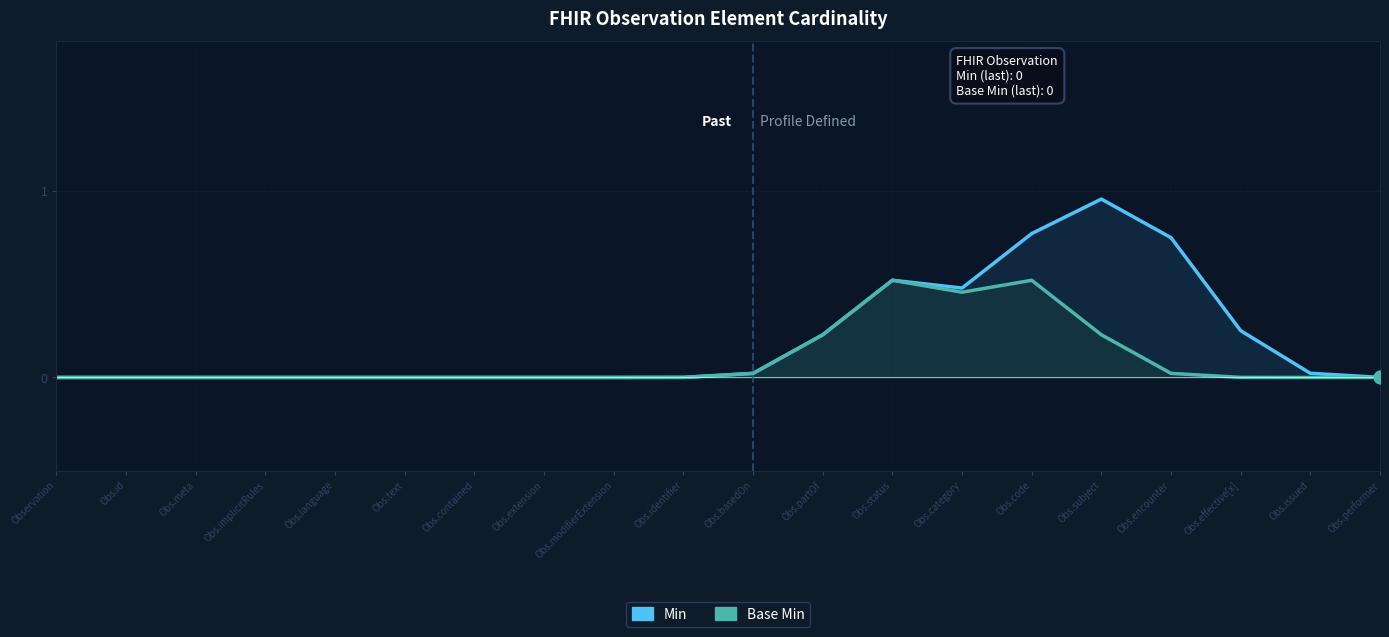

Which series has the largest Y range (max minus min)?

Min